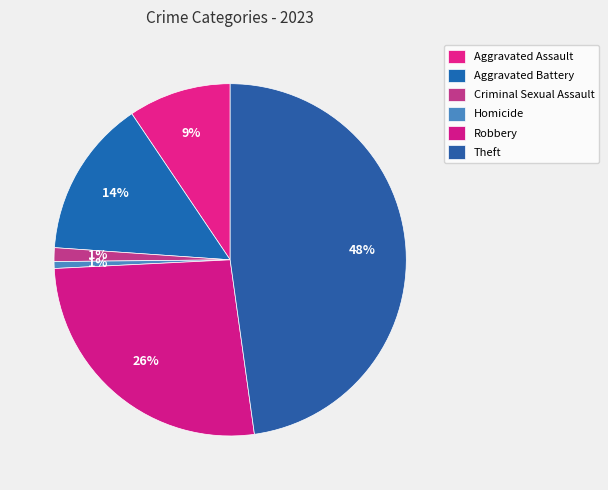

Is there any slice that represents more than half of the pie?

No